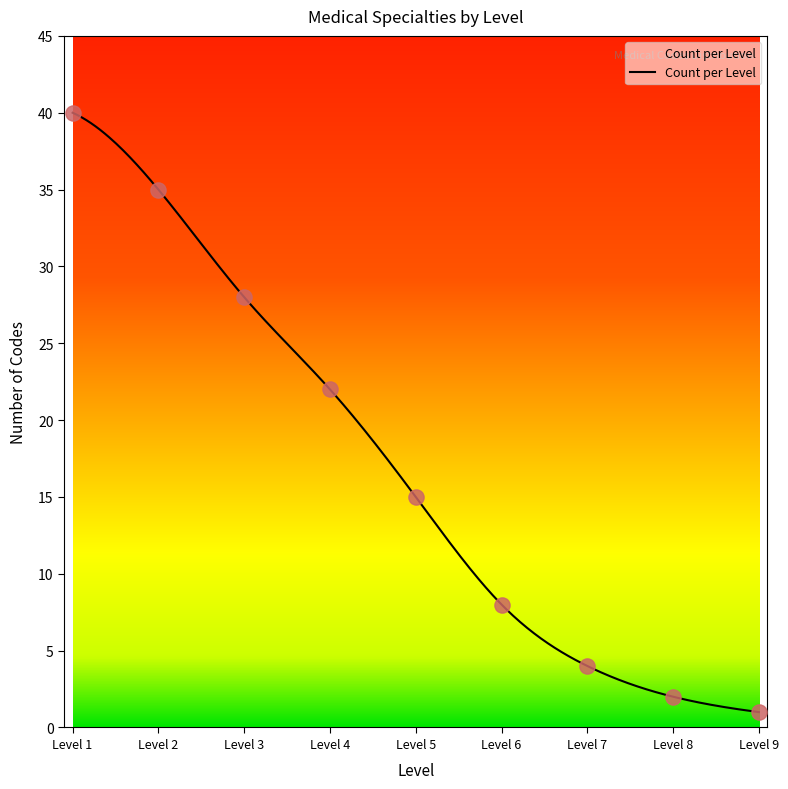

Approximately how many times larger is the value at Level 3 compared to Level 2?

0.8